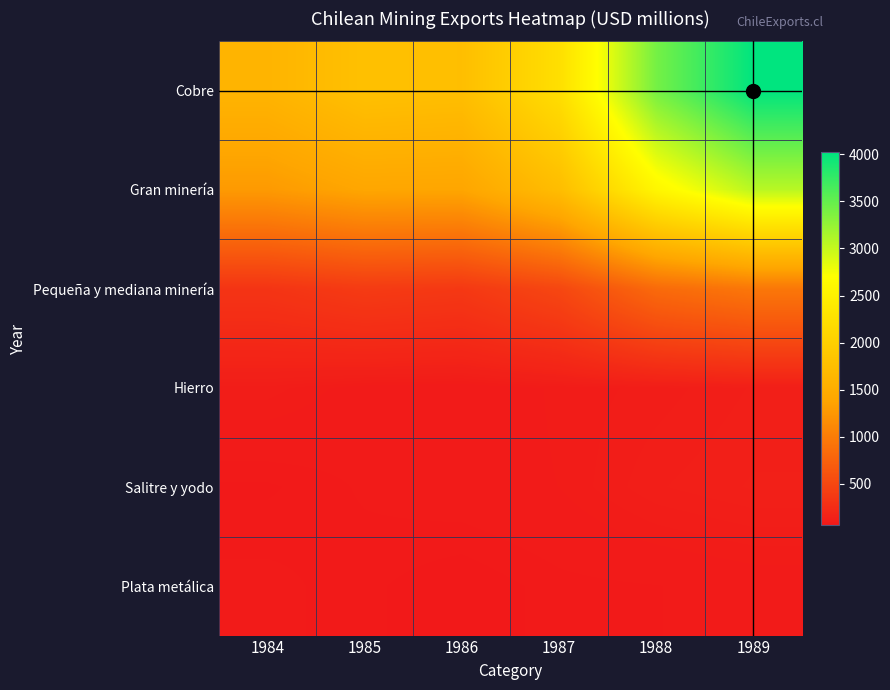

What is the difference between the highest and lowest values at 1988?

3333